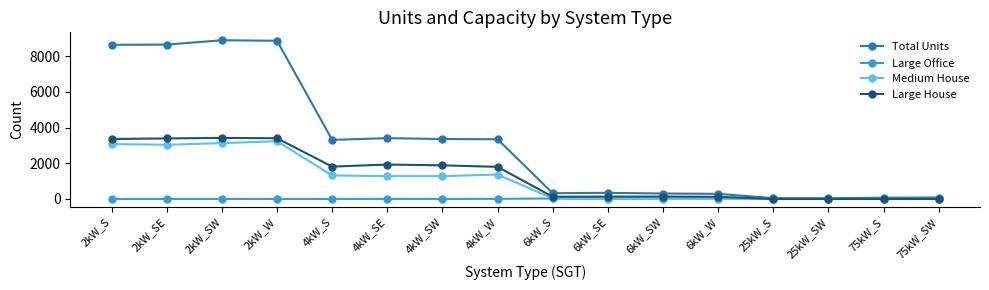

How many data points does each series have?

16